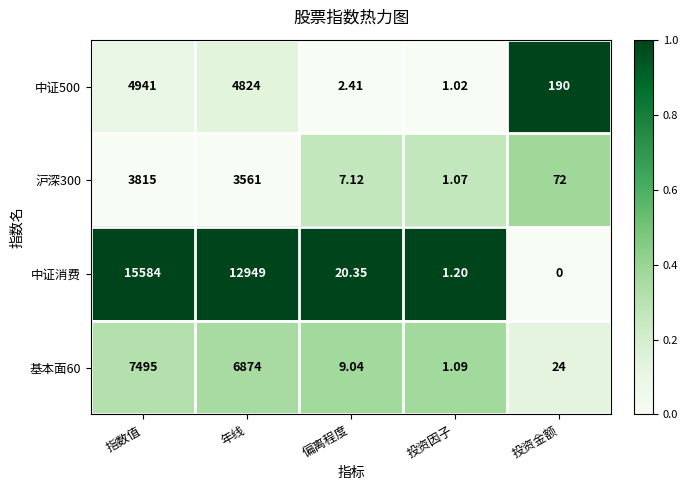

Rank the series at 偏离程度 from highest to lowest value.

中证消费, 基本面60, 沪深300, 中证500